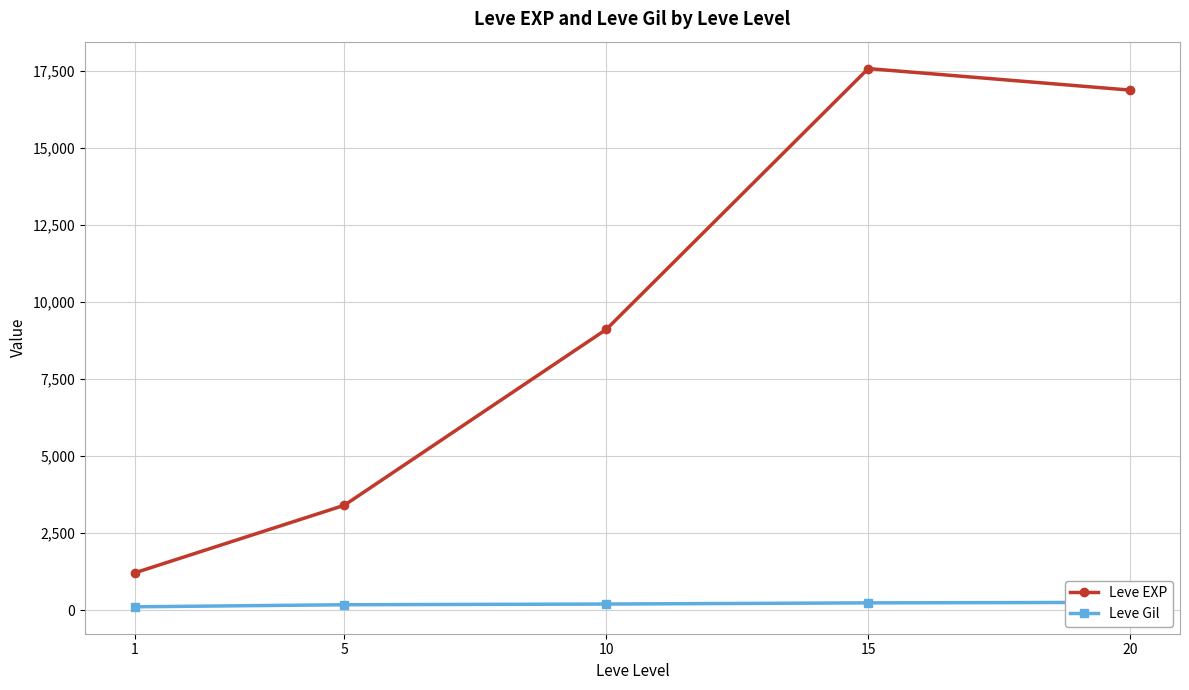

Which has a higher value, 1 or 15?

15